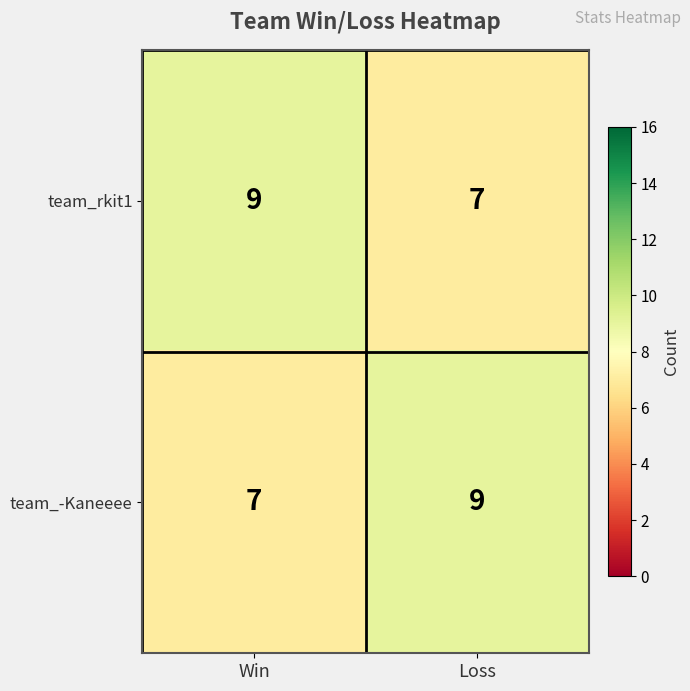

What is the maximum value shown in the chart?

9